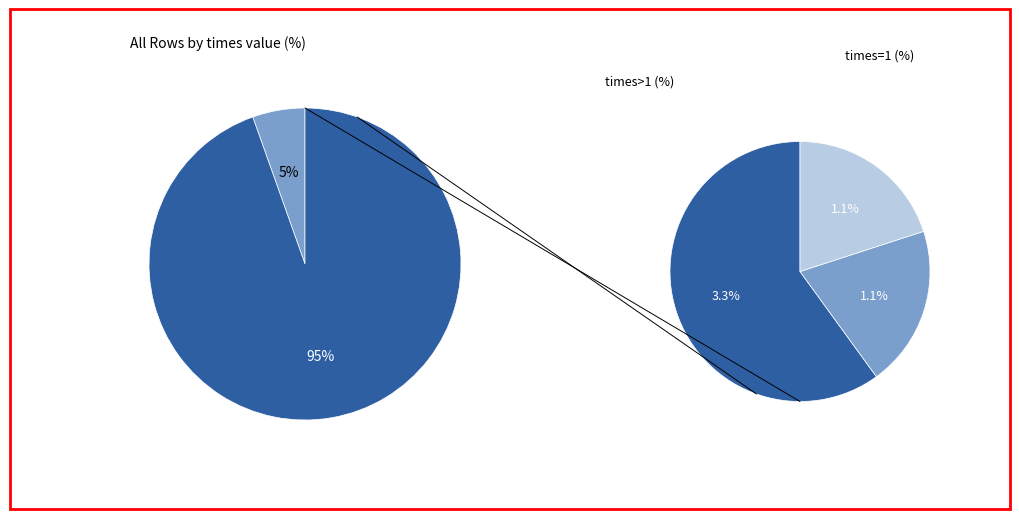

Combined, do times=5 and times=1 account for over 50%?

Yes